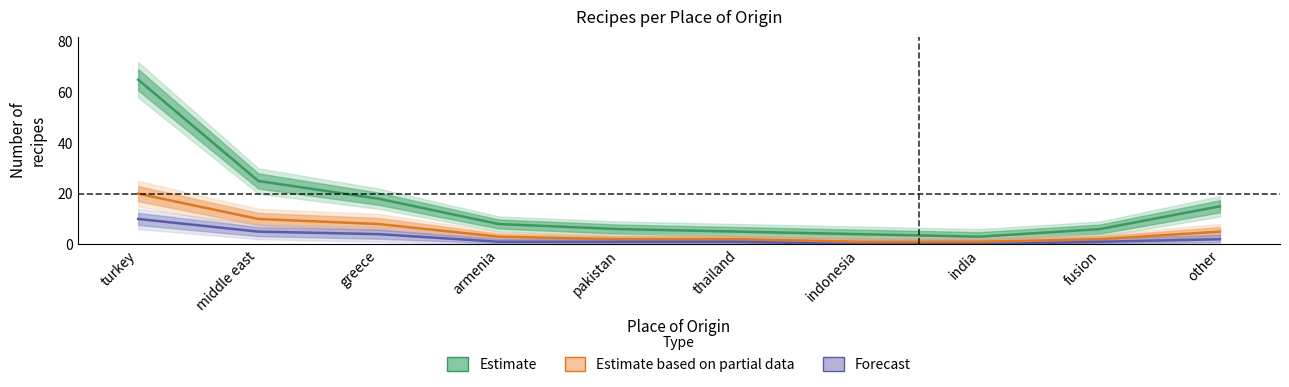

Which has a higher value, greece or armenia?

greece